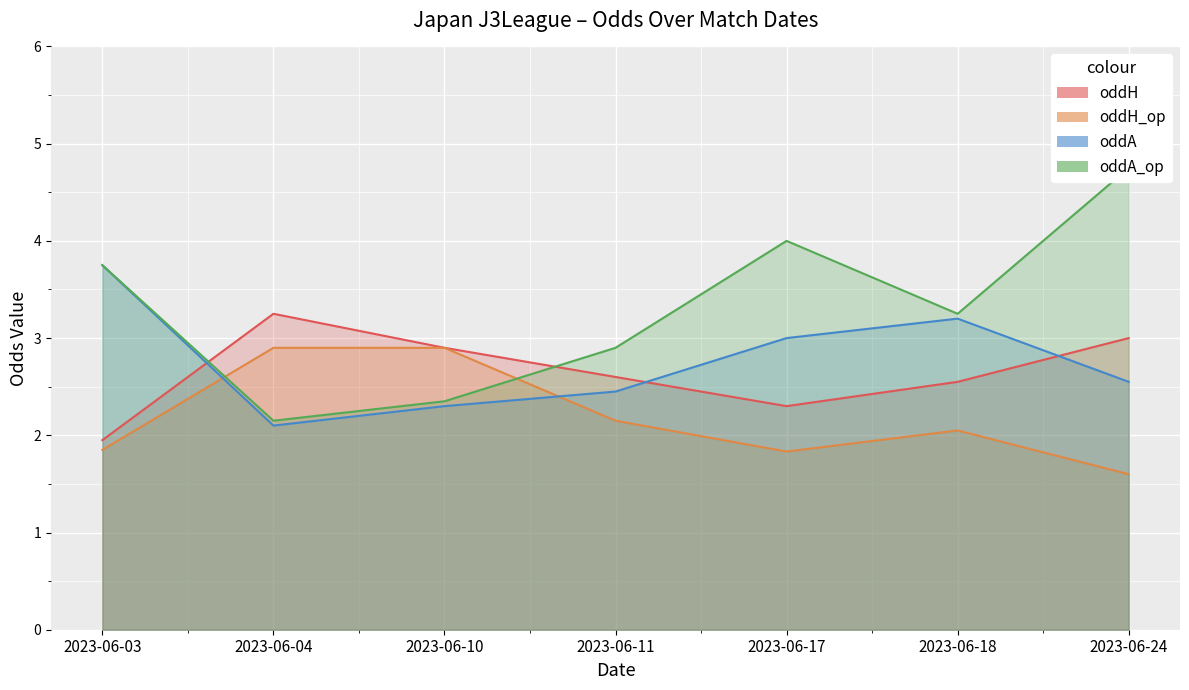

At which category does the chart reach its peak across all series?

2023-06-24